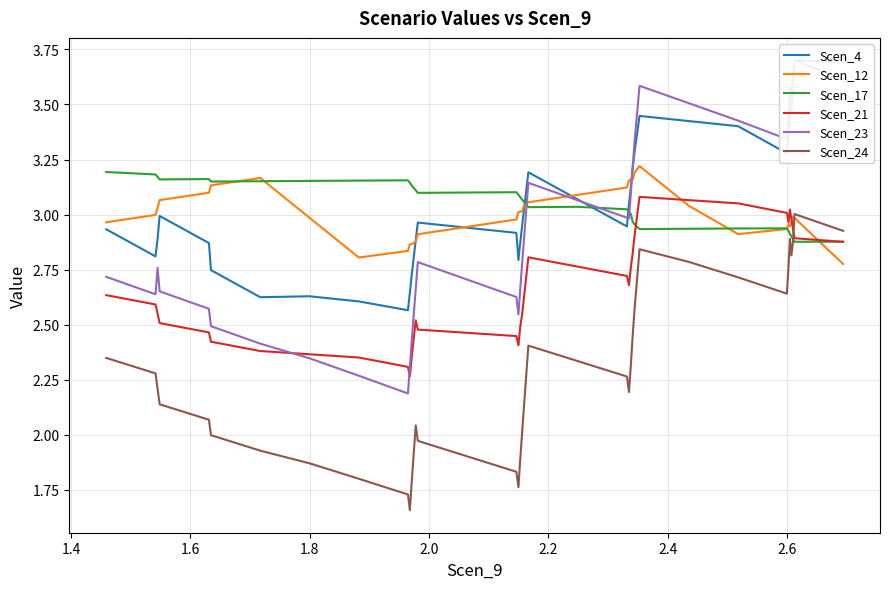

List the series in order of their peak value, lowest first.

Scen_24, Scen_21, Scen_17, Scen_12, Scen_4, Scen_23